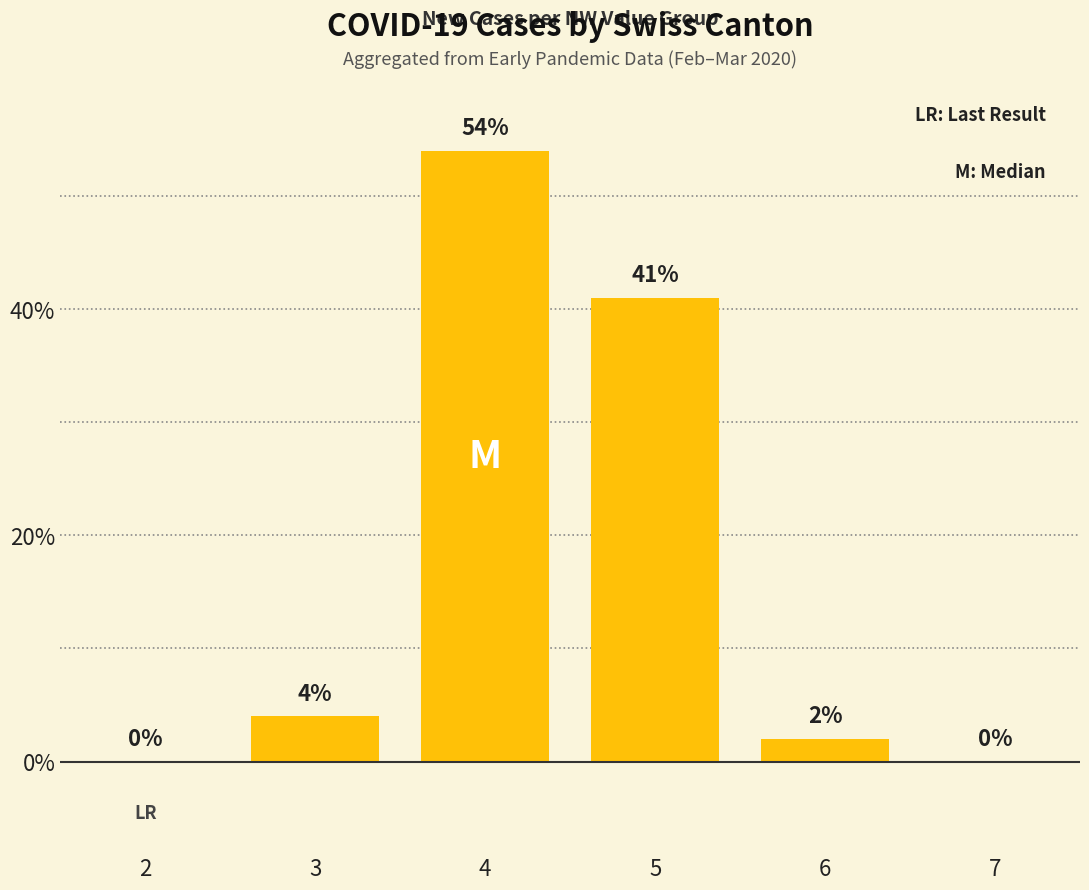

What is the sum of the values at 6 and 4?

56